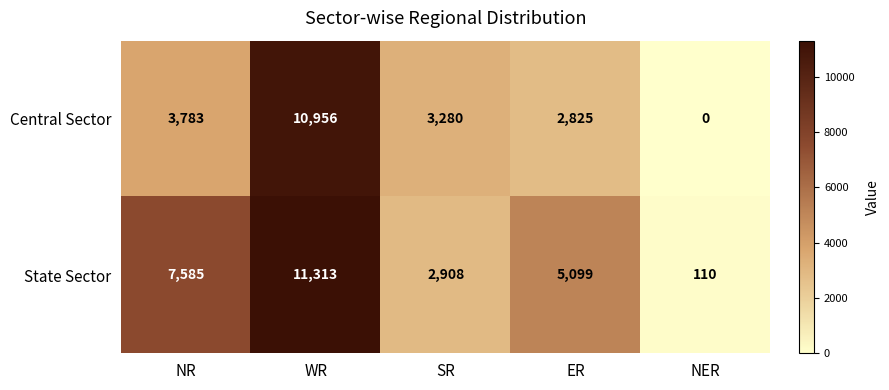

The Central Sector series shows 4297 at WR. True or false?

False